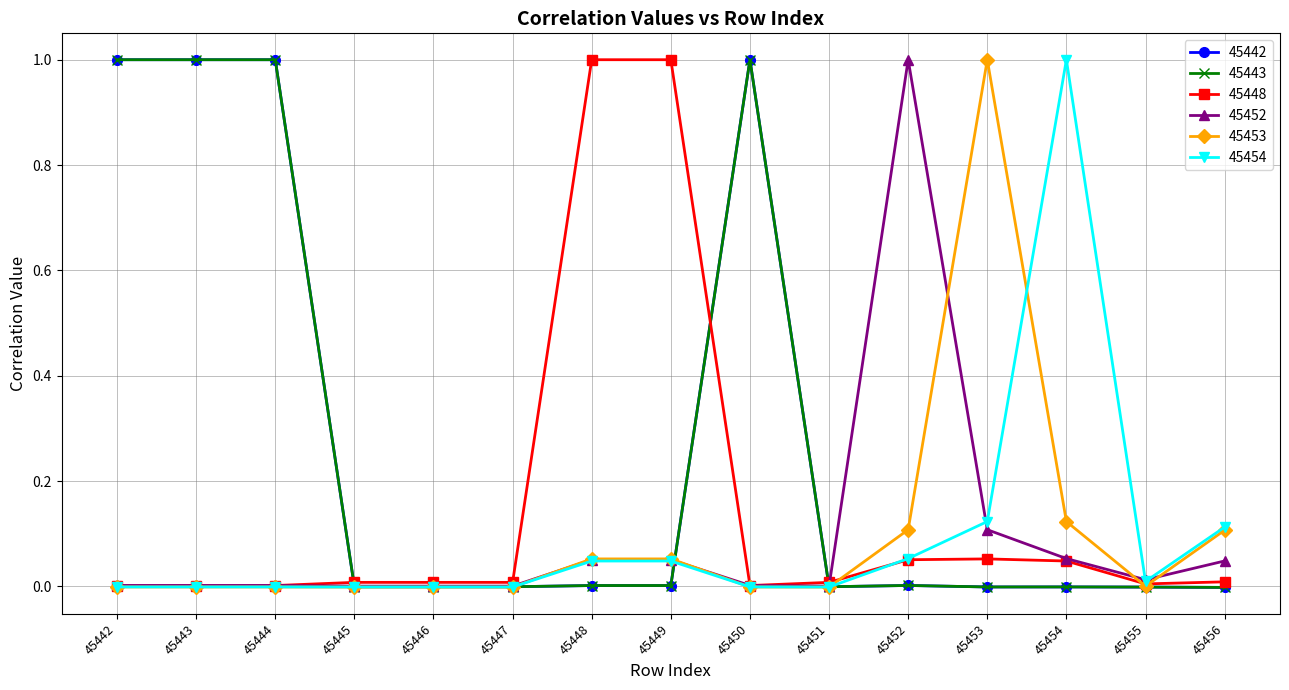

Is this an area chart (filled region under the line)?

No